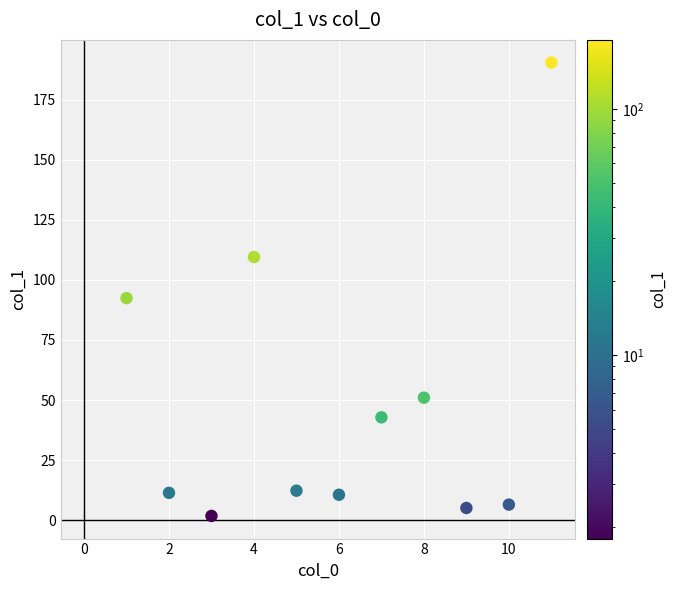

What is the range of Y values (max minus min)?

188.6